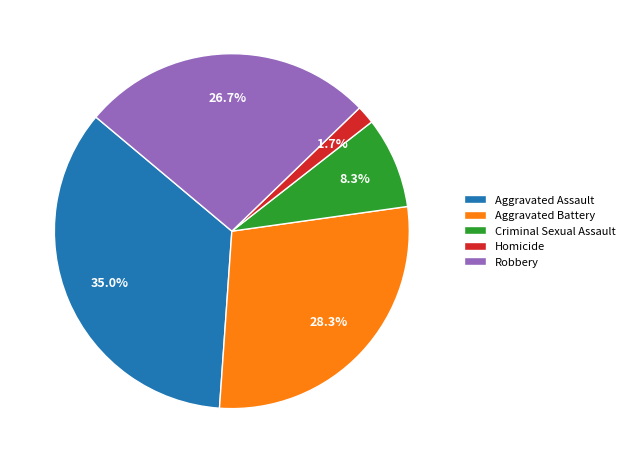

Rank the categories by value from lowest to highest.

Homicide, Criminal Sexual Assault, Robbery, Aggravated Battery, Aggravated Assault